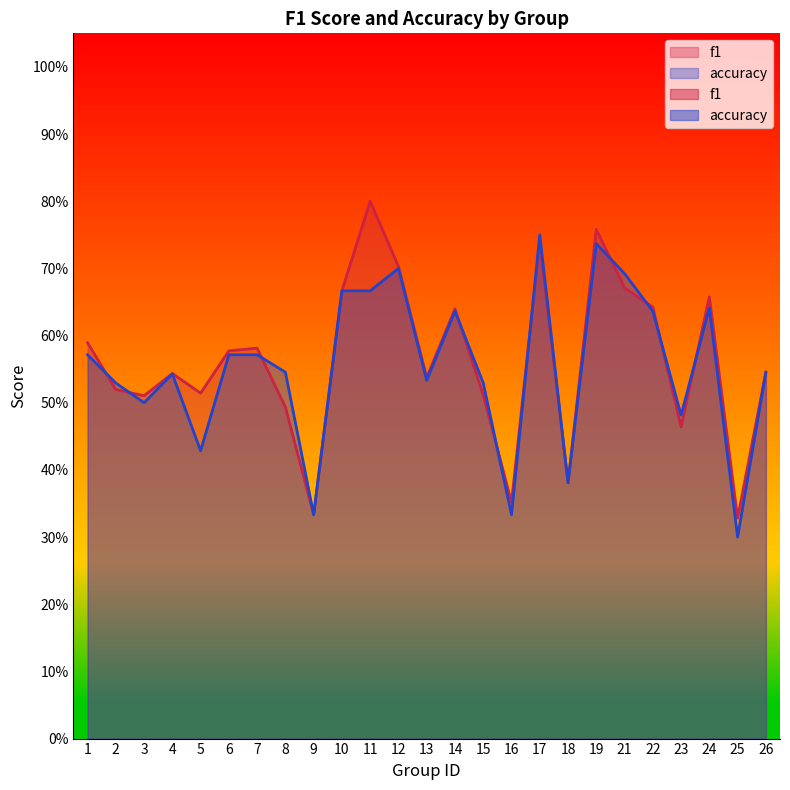

True or false: f1 has more than 2 interior local peaks.

True